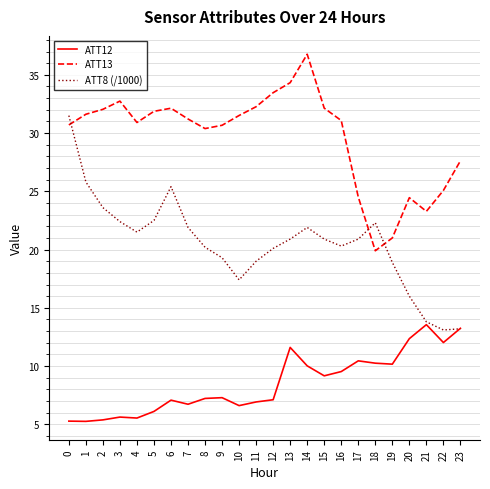

Does the chart display data point markers on the line(s)?

No